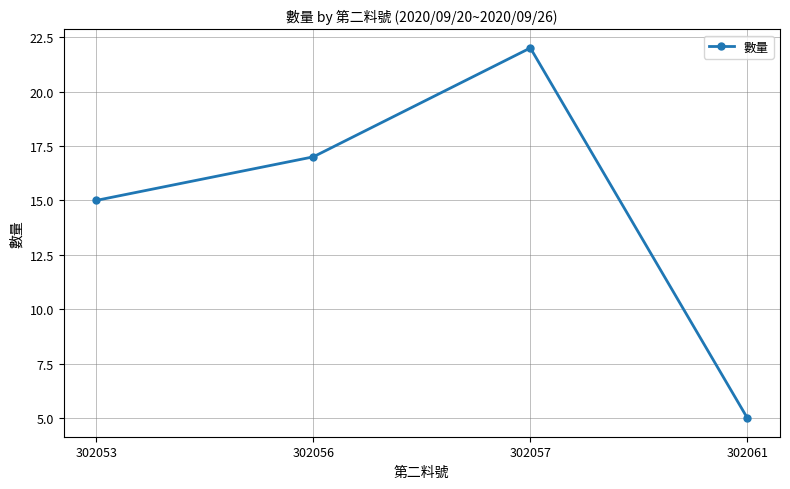

What is the change in value from 302053 to 302057?

+7